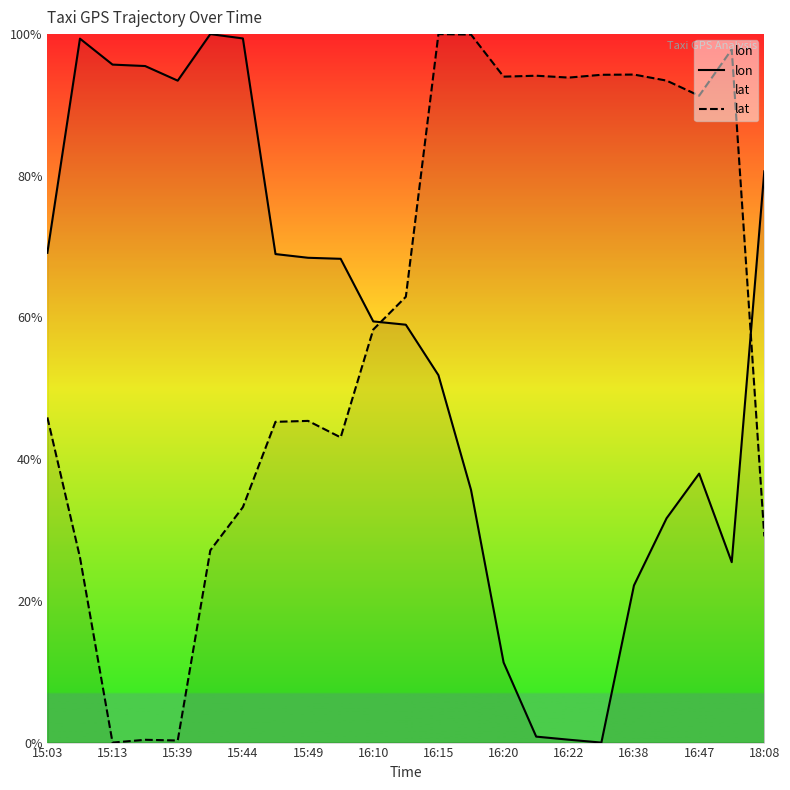

How many series are shown in this chart?

2